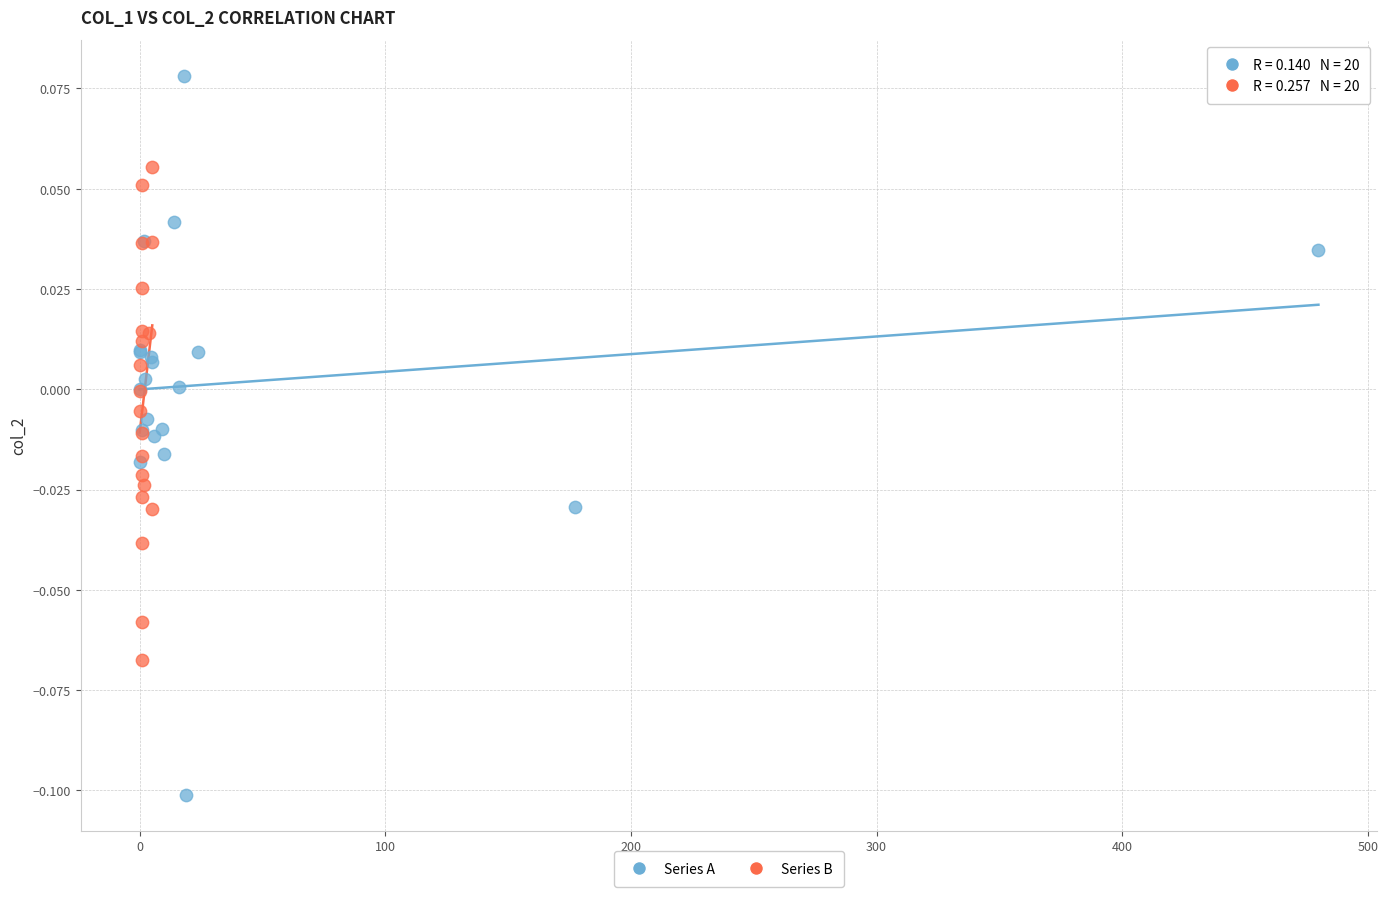

Which series has the largest Y range (max minus min)?

Series A